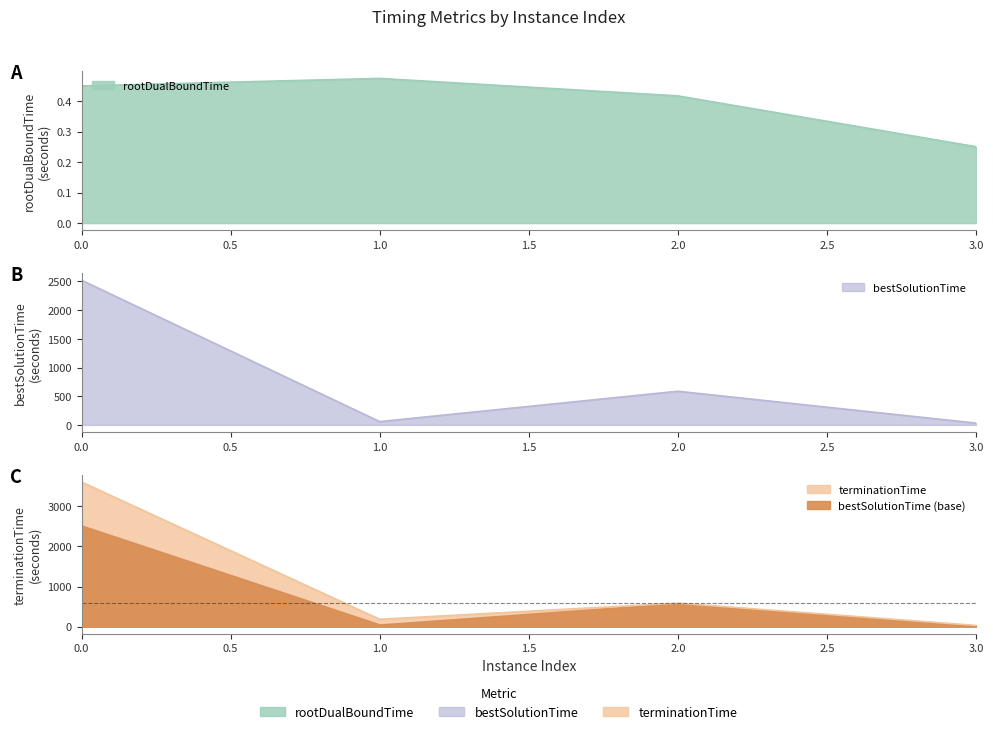

What is the smallest value displayed?

0.3